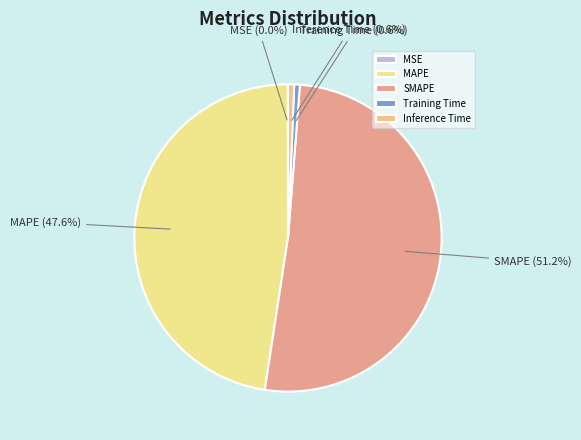

To the nearest percent, what is the average slice percentage?

20%